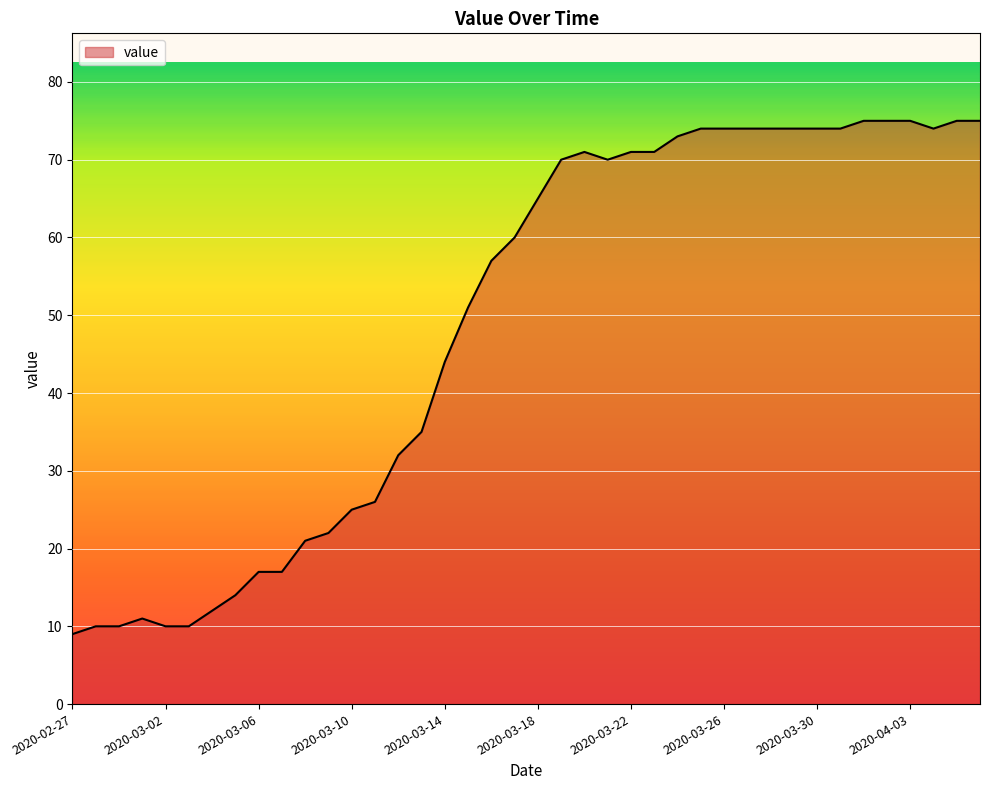

What is the smallest value displayed?

9